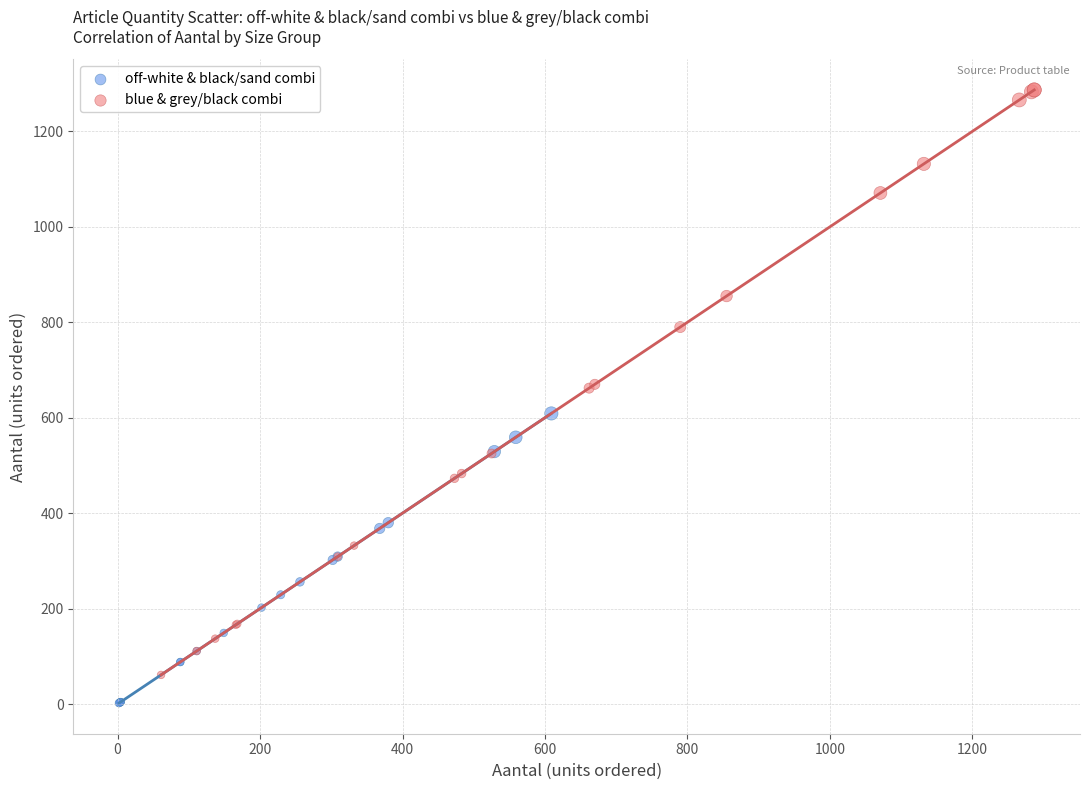

Which series reaches the minimum Y coordinate?

off-white & black/sand combi